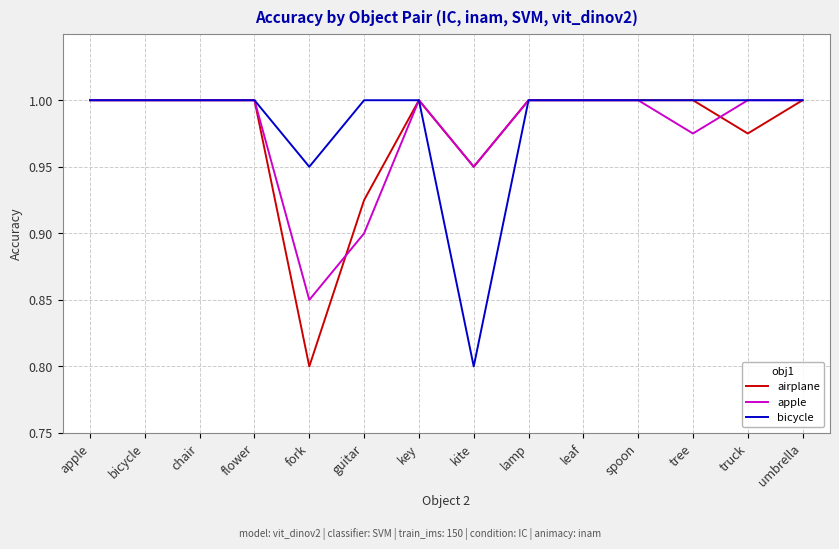

Is the value of airplane at truck greater than the value of bicycle at tree?

No